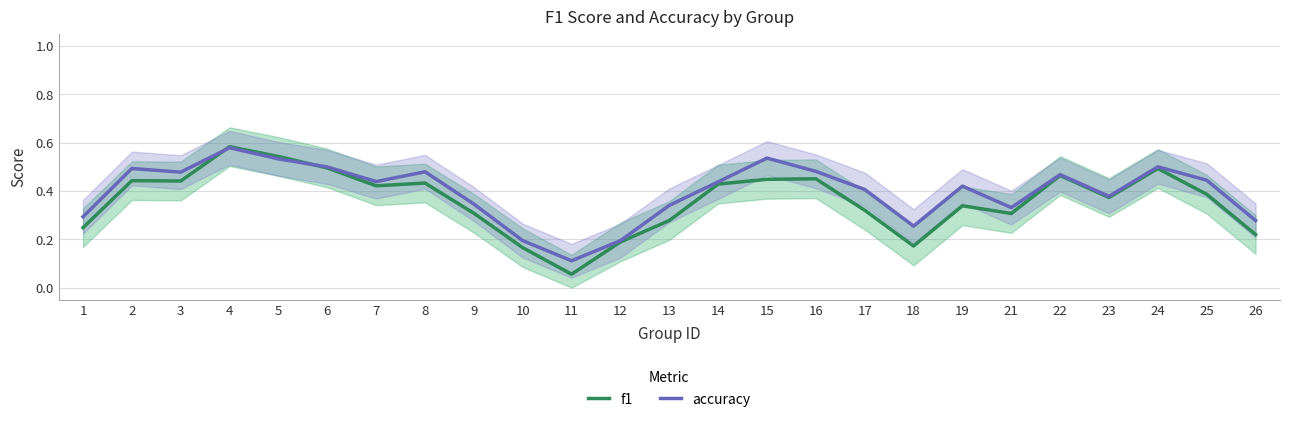

What is the difference between the highest and lowest values at 25?

0.1